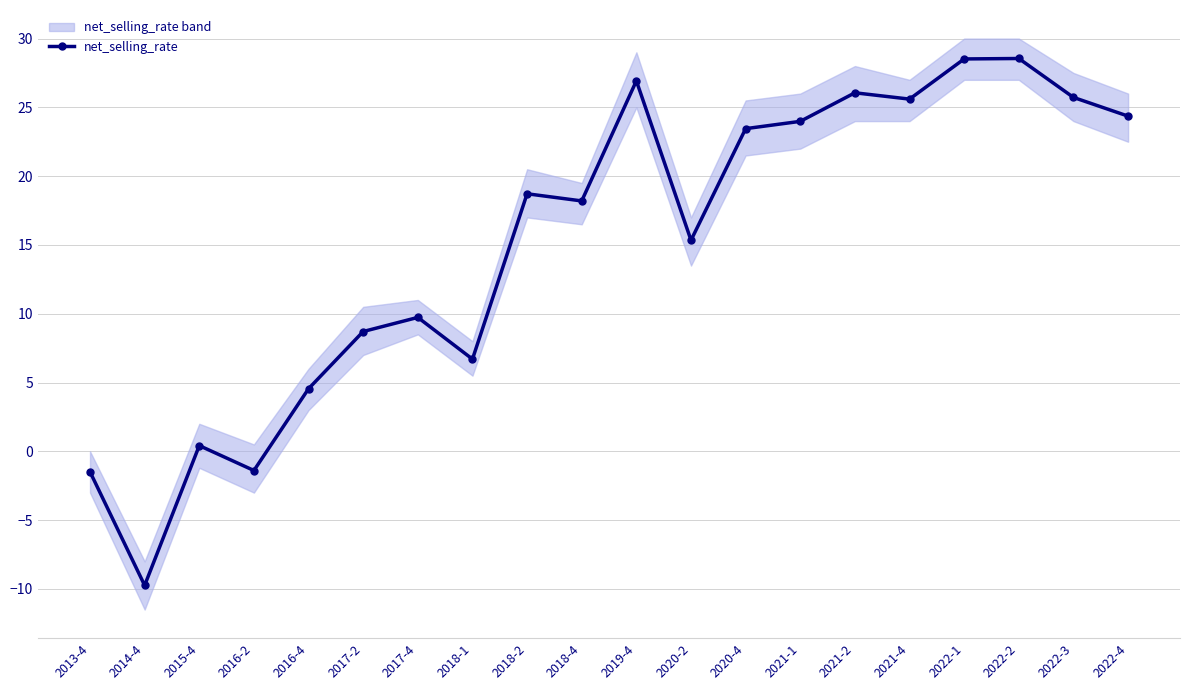

At which label is the value closest to 9?

2017-2